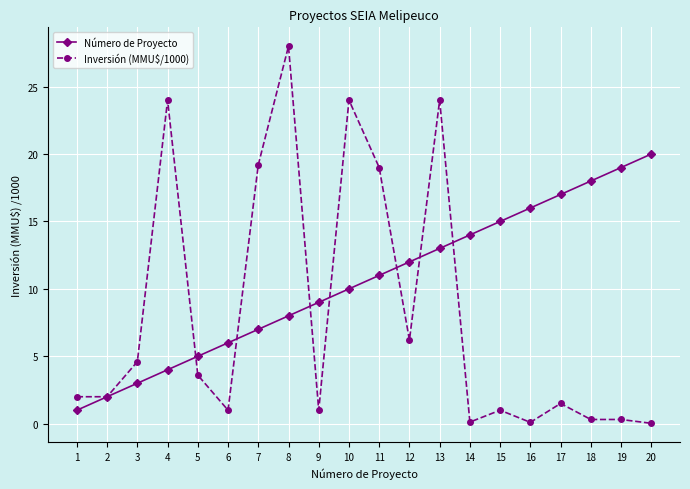

Read the Número de Proyecto value at 19.

19.0